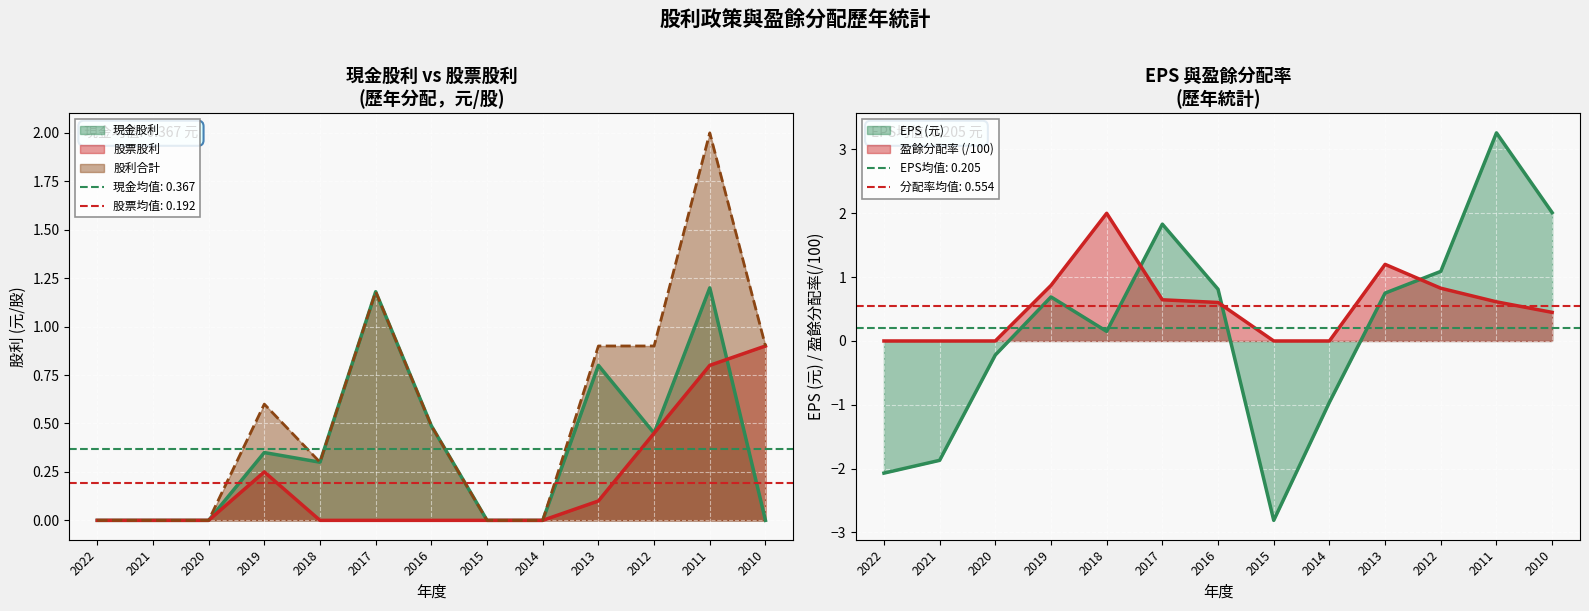

True or false: 股利合計 and 現金股利 cross at least once.

False